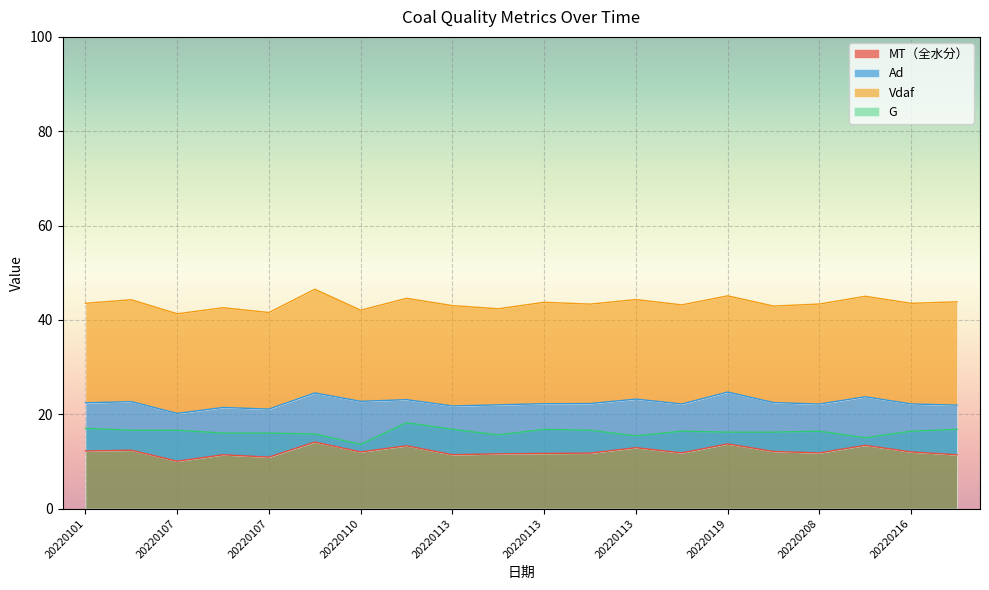

What is the difference between the maximum and minimum values in the G series?

4.6